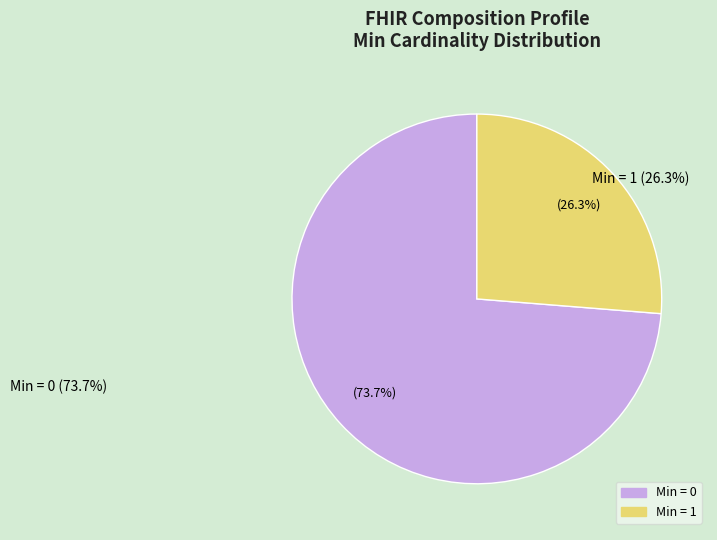

Is there a majority slice in this chart?

Yes